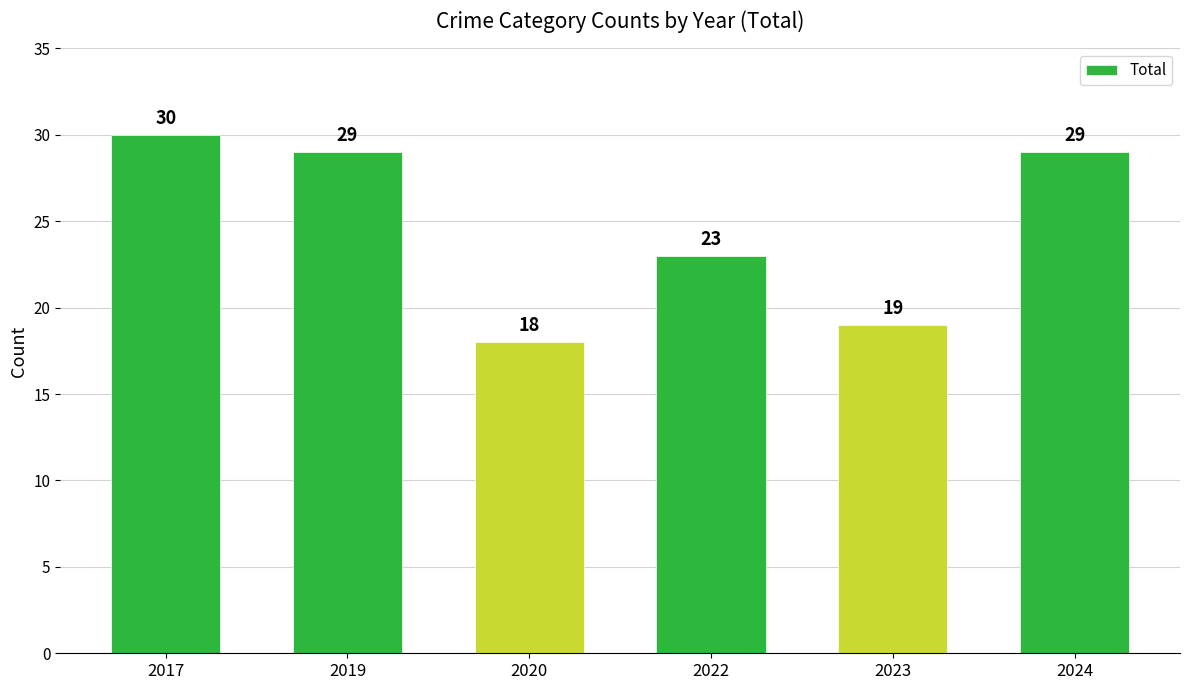

How many data points are less than 29?

3